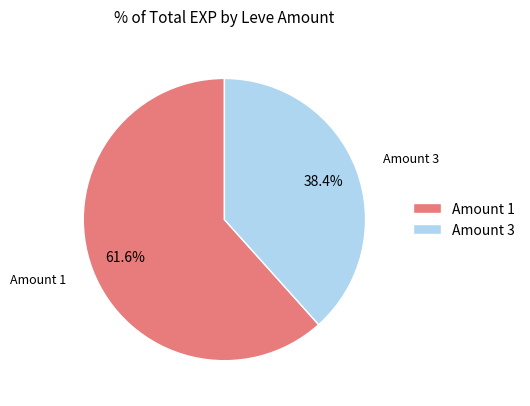

What is the majority slice?

Amount 1